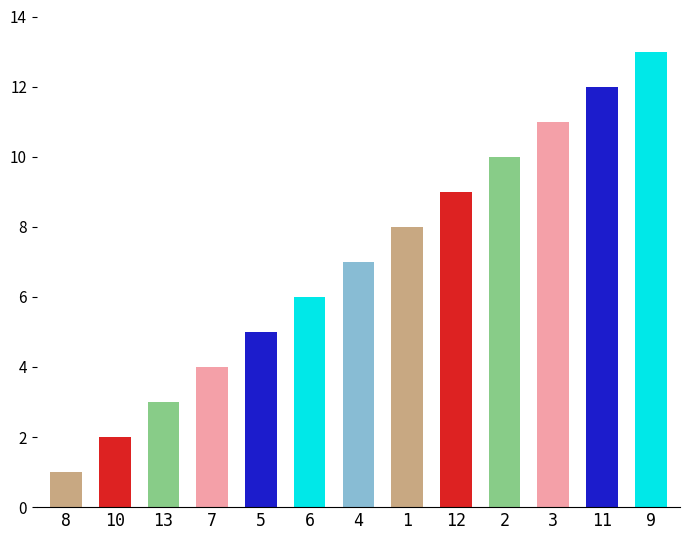

The value at 3 is 11. True or false?

True